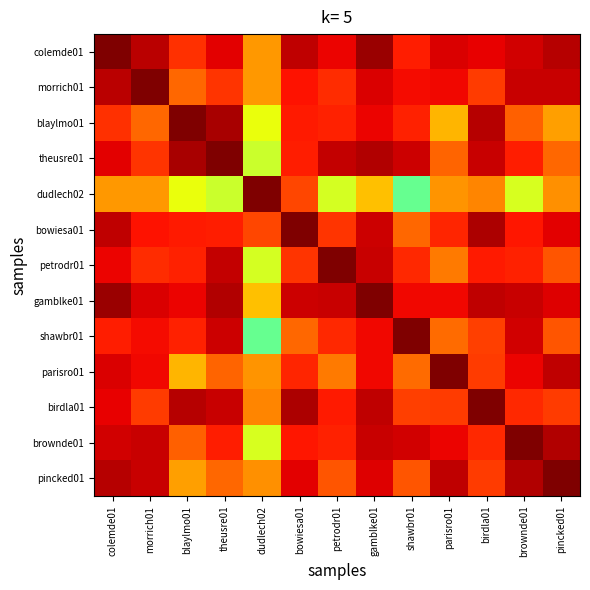

What is the smallest value displayed?

0.5